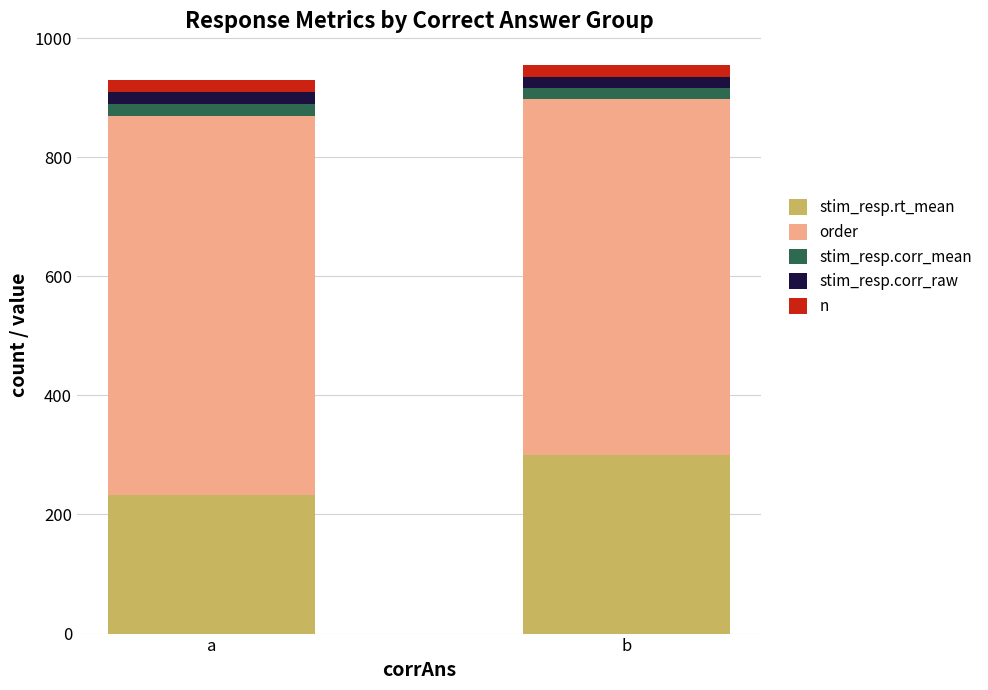

What is the total value across all series at a?

929.1